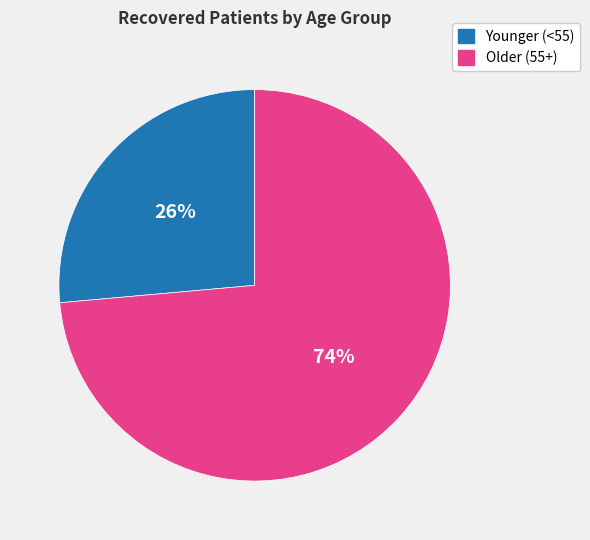

Is the sum of Younger (<55) and Older (55+) greater than half?

Yes